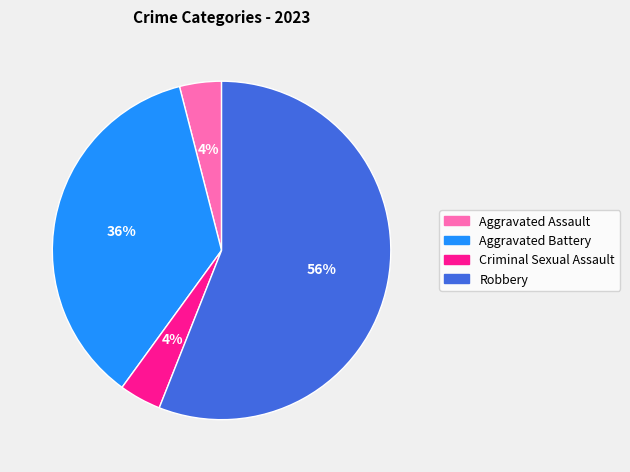

Which category has the biggest portion of the pie?

Robbery